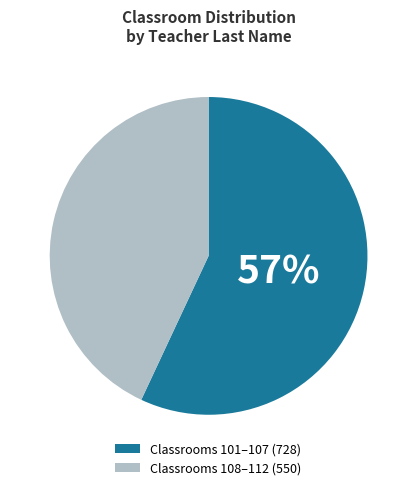

Do Classrooms 108–112 (550) and Classrooms 101–107 (728) together represent more than half of the pie?

Yes